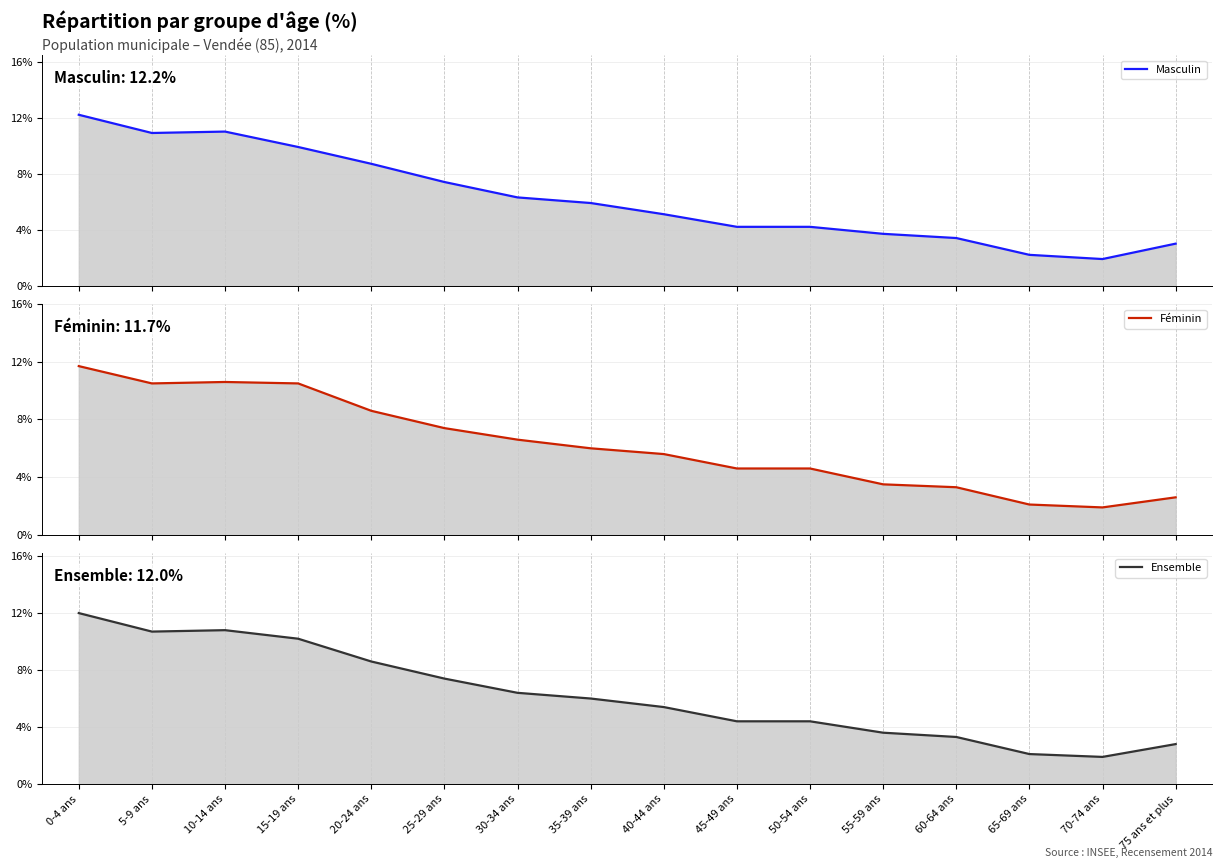

Which series has the largest total across all categories?

Féminin